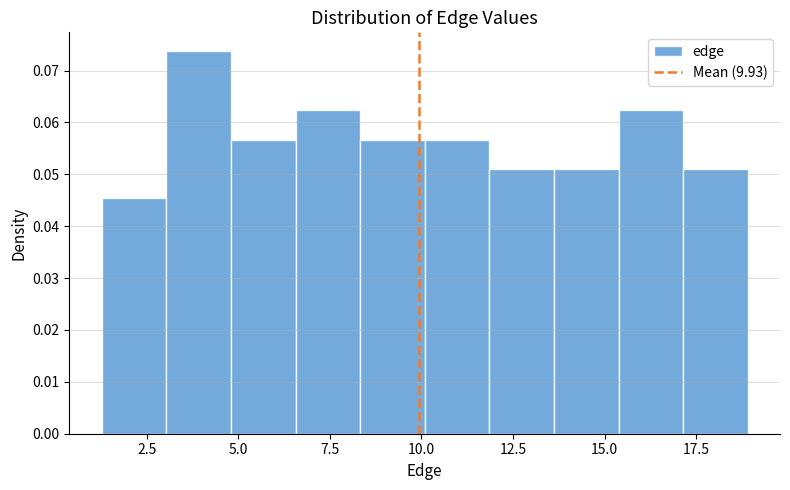

Read against the x-axis, roughly where is the centre of the tallest bar?

4.0